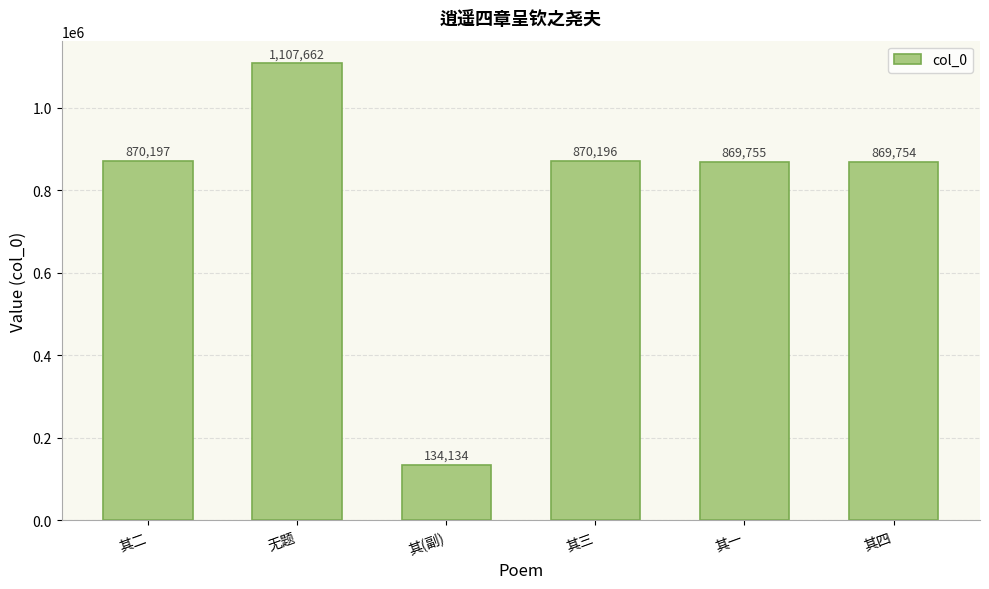

Approximately how many times larger is the value at 其三 compared to 其(副)?

6.5